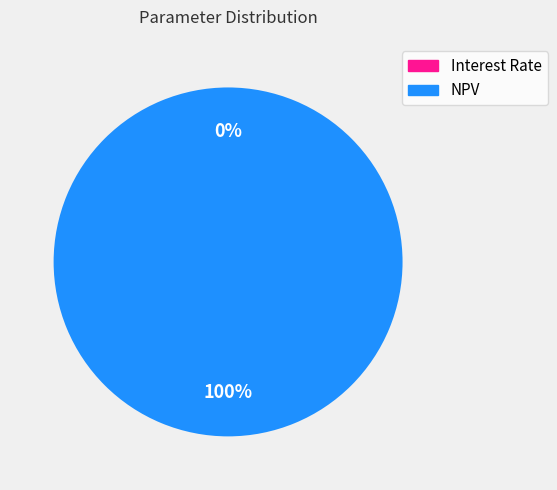

Does NPV represent more than half of the total?

Yes